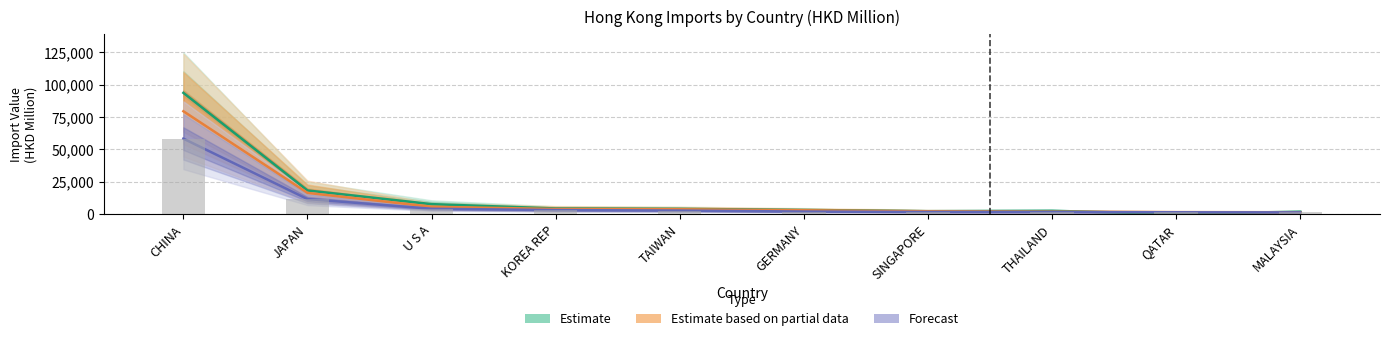

How many values in the Forecast series are below 2685?

5